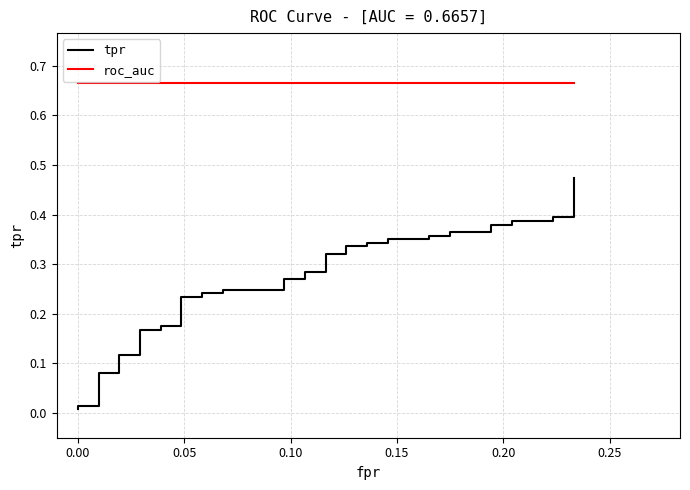

Is the value of tpr at 0.25 greater than the value of roc_auc at 19?

No